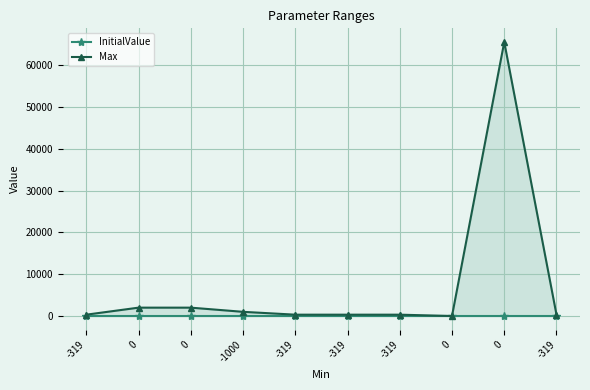

What is the maximum value for Max?

65535